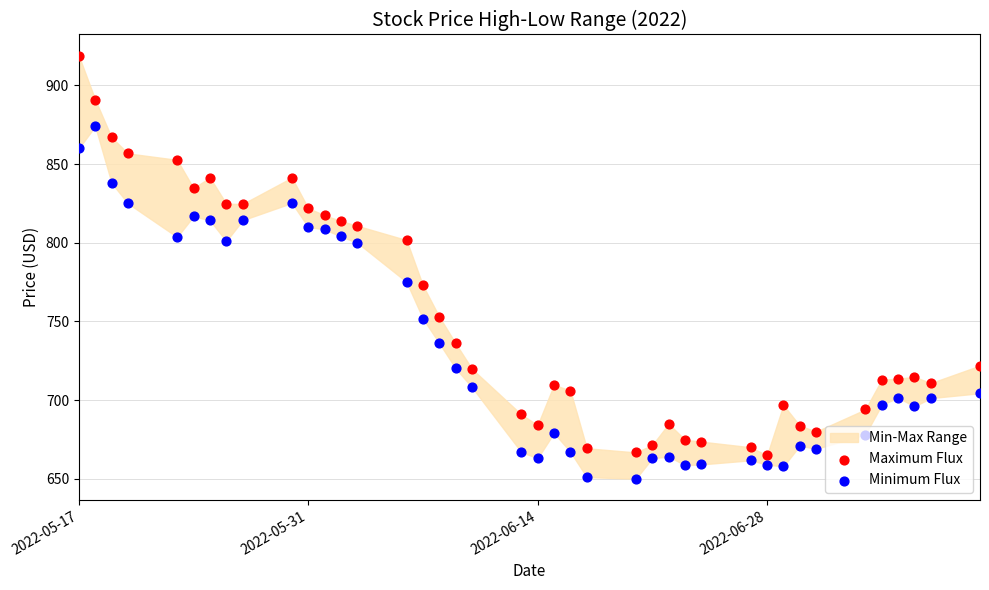

Which series has the widest spread of Y values?

Maximum Flux